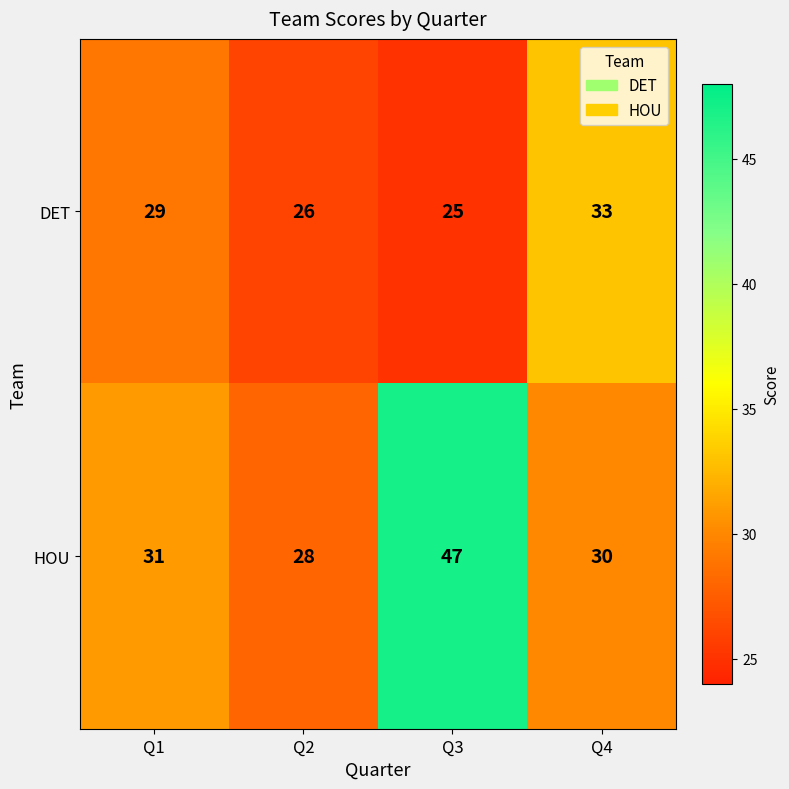

How many categories are shown in the chart?

4